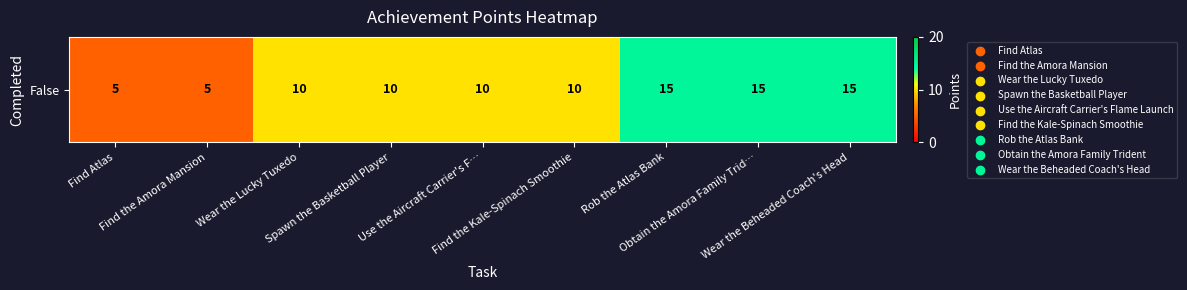

Where is the data nearest to the value 10?

Wear the Lucky Tuxedo